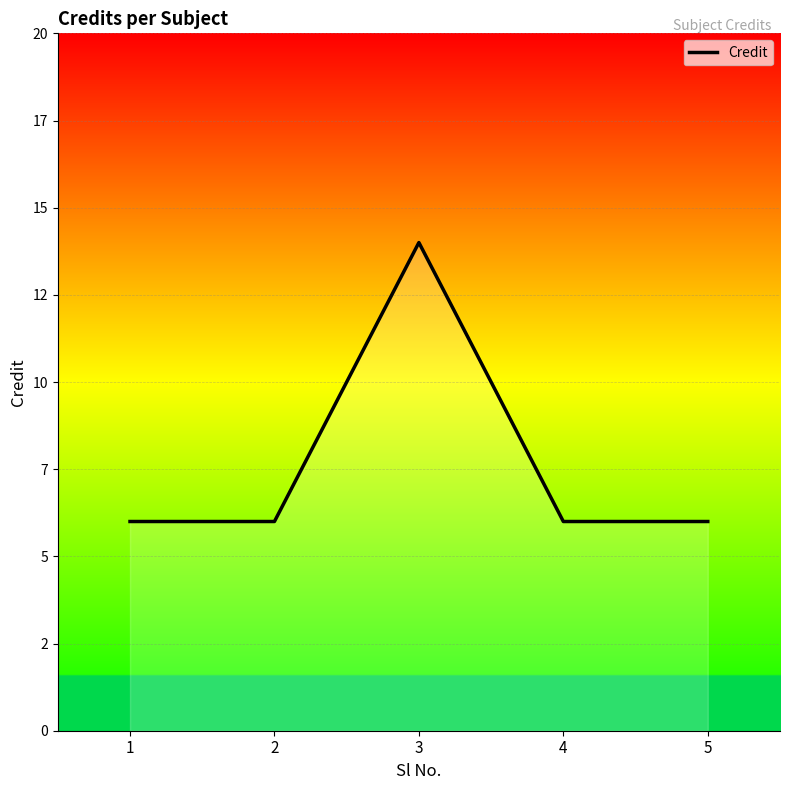

Is it true that the value at 5 is 3?

False